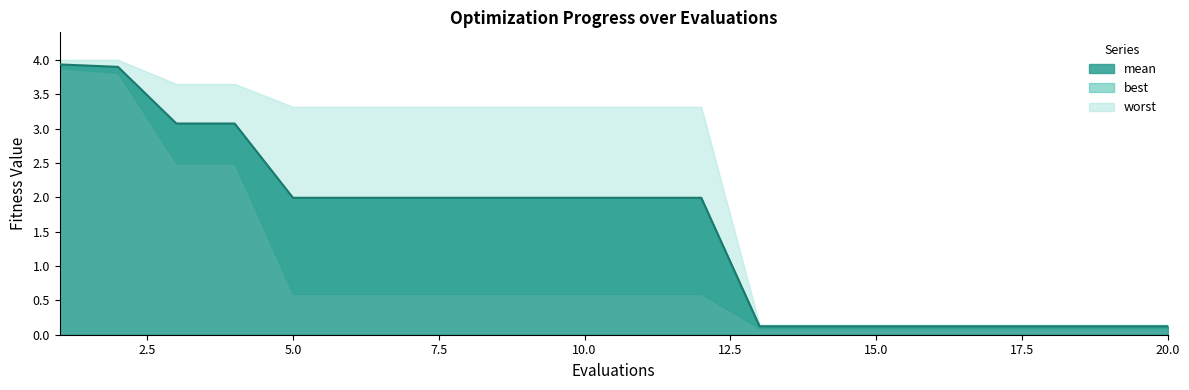

Reading left to right, extract all data points from this chart.

mean: 3.9	3.9	3.1	3.1	2.0	2.0	2.0	2.0	2.0	2.0	2.0	2.0	0.1	0.1	0.1	0.1	0.1	0.1	0.1	0.1
best: 3.9	3.8	2.5	2.5	0.6	0.6	0.6	0.6	0.6	0.6	0.6	0.6	0.1	0.1	0.1	0.1	0.1	0.1	0.1	0.1
worst: 4.0	4.0	3.6	3.6	3.3	3.3	3.3	3.3	3.3	3.3	3.3	3.3	0.2	0.2	0.2	0.2	0.2	0.2	0.2	0.2